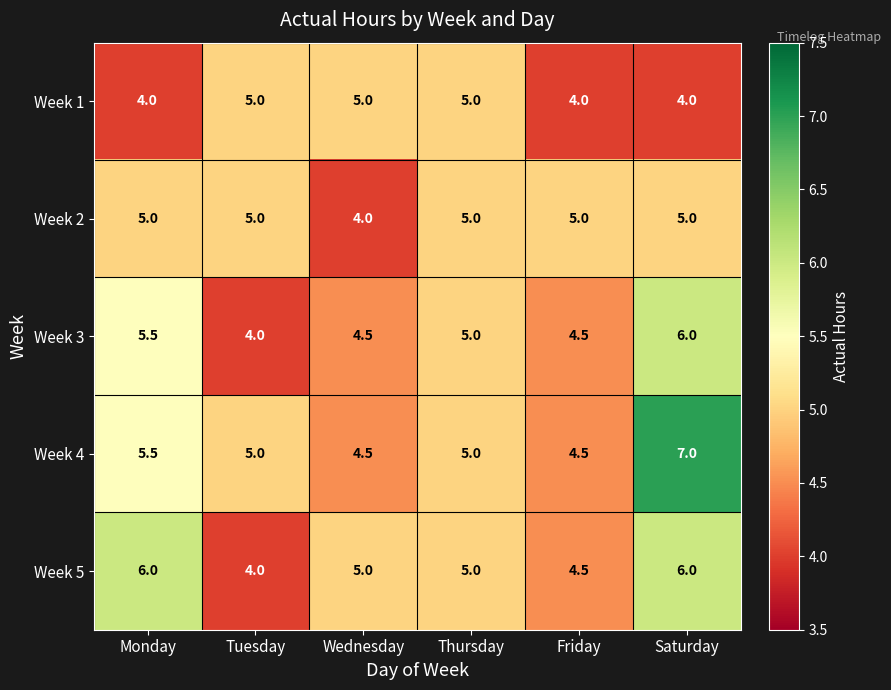

Which series has the largest total across all categories?

Week 4